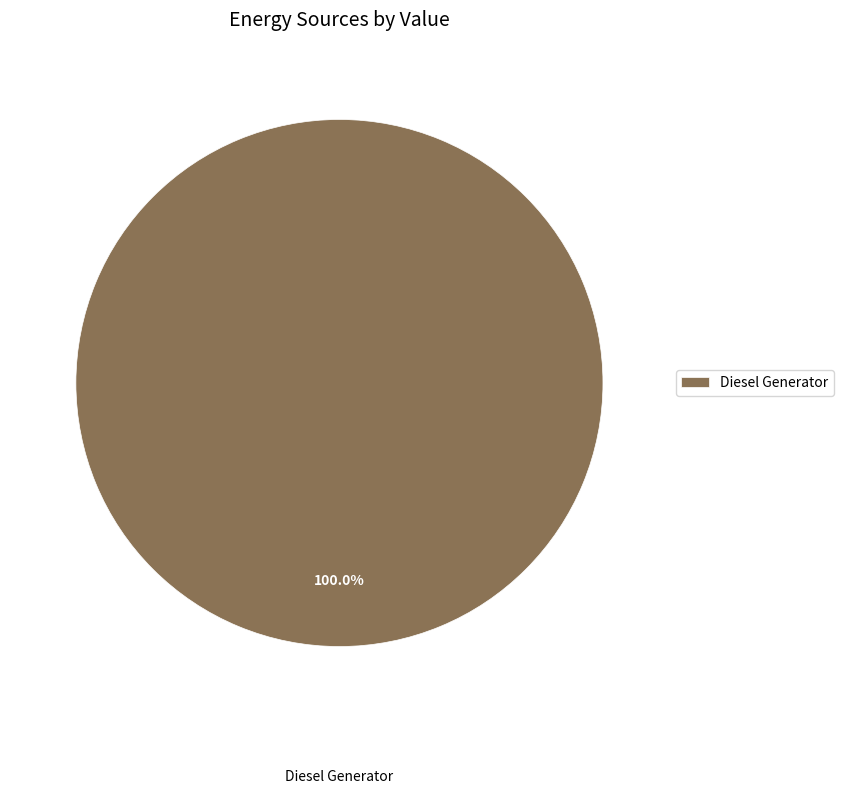

Which slice represents more than half of the pie?

Diesel Generator